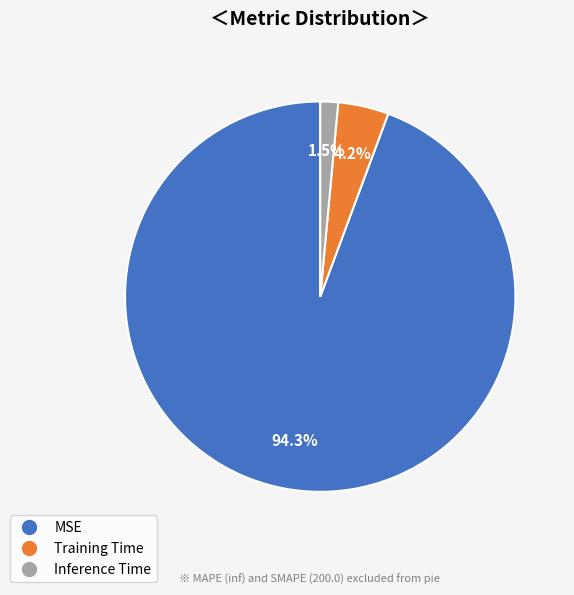

How many segments does this pie chart have?

3